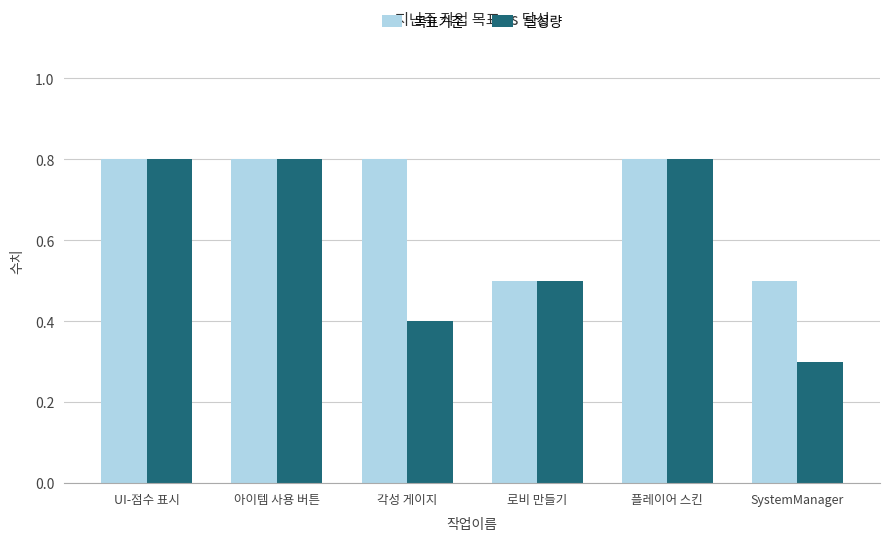

Reading right to left, transcribe all the data shown in this chart.

목표기준: 0.5	0.8	0.5	0.8	0.8	0.8
달성량: 0.3	0.8	0.5	0.4	0.8	0.8